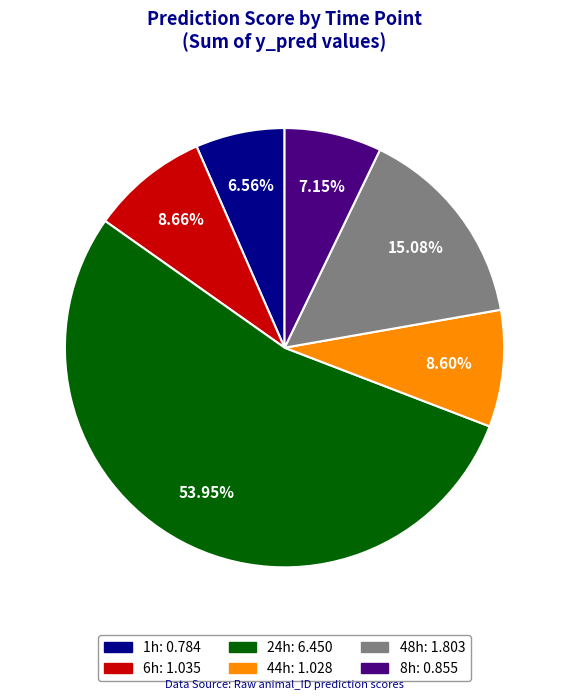

Is there a majority slice in this chart?

Yes